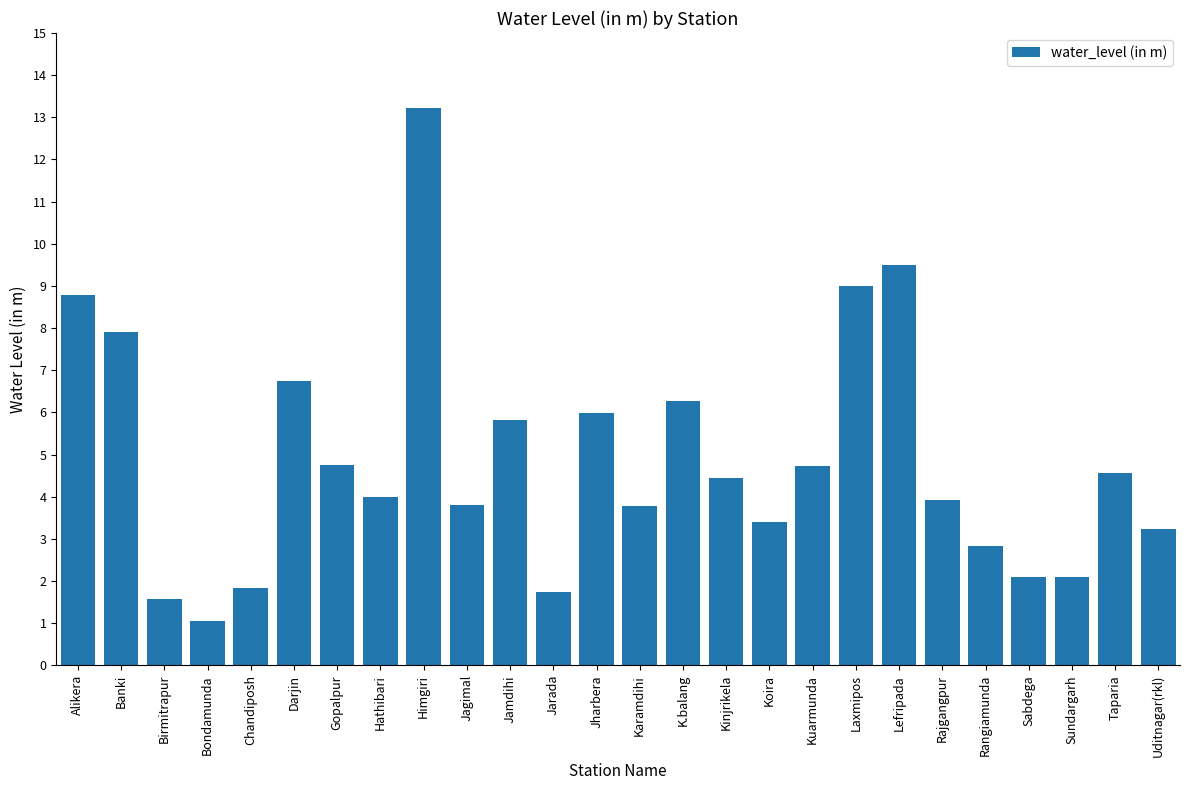

What is the label of the 5th bar from the left?

Chandiposh